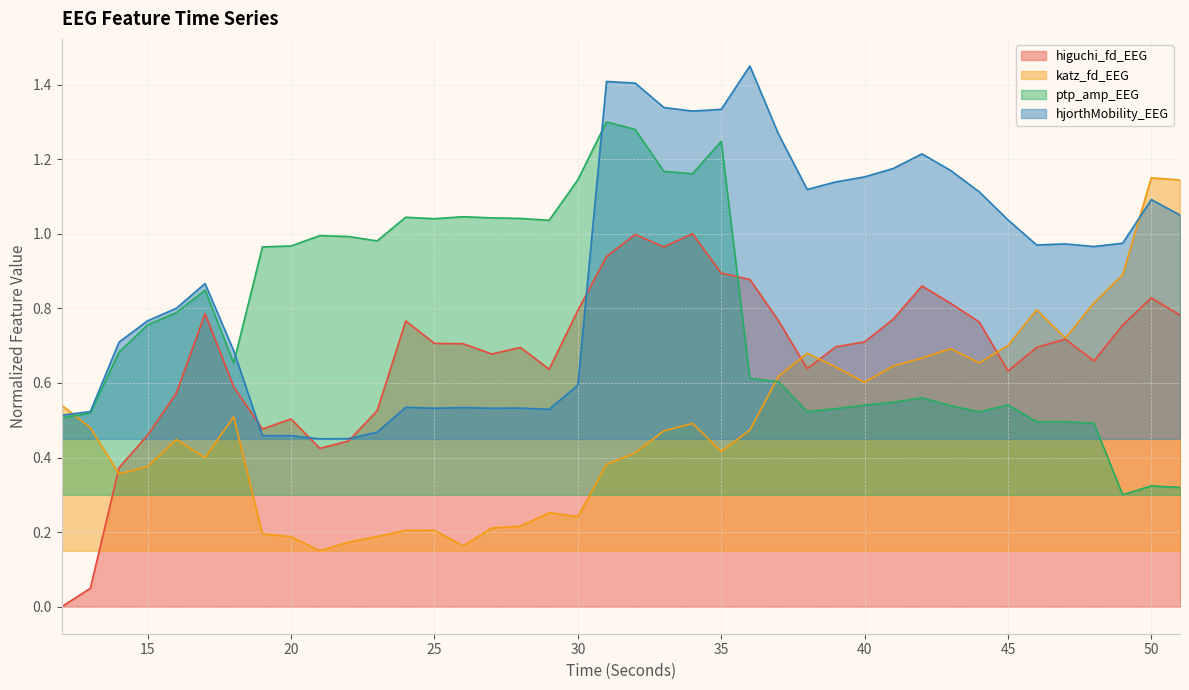

Which series has the largest range (max minus min)?

higuchi_fd_EEG